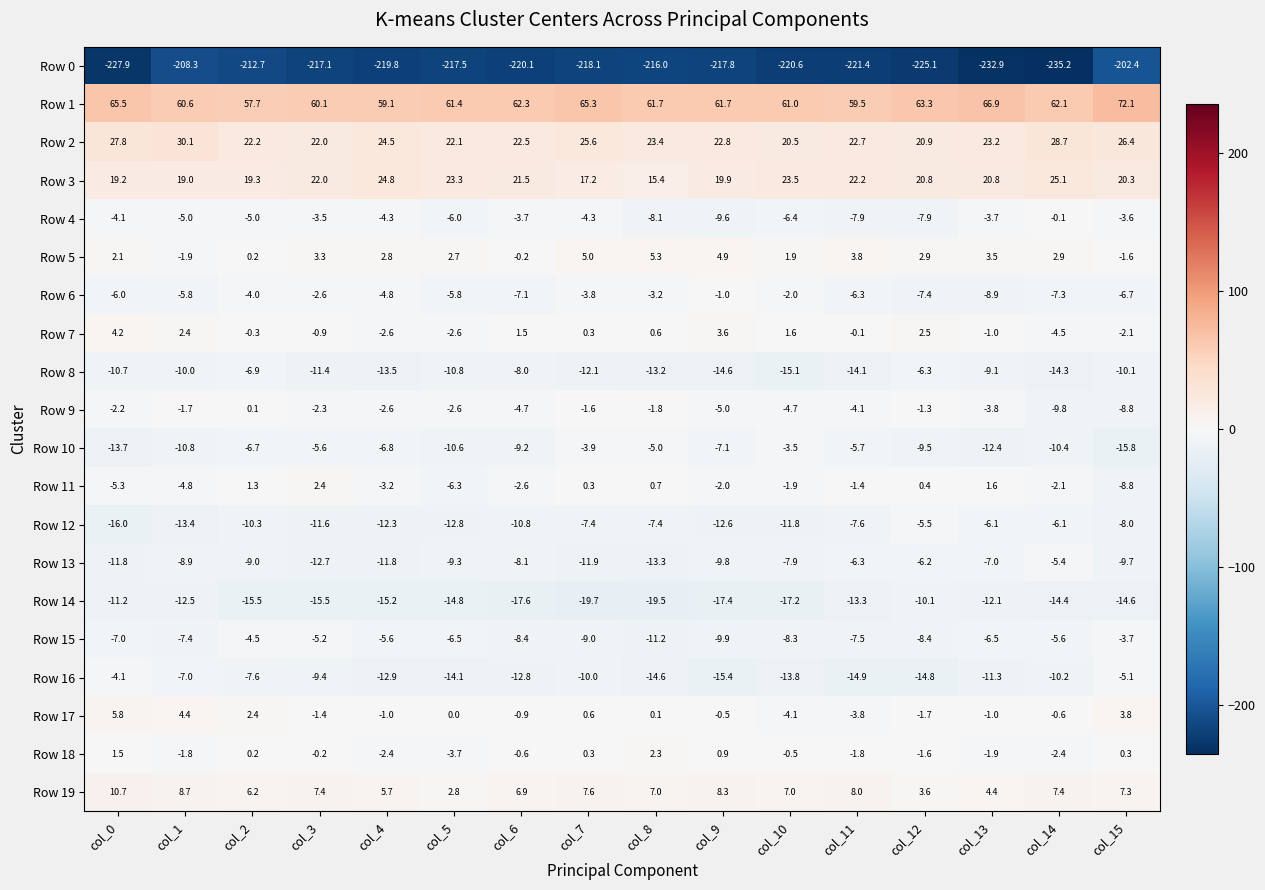

The value of Row 14 at col_15 is -14.6. True or false?

True